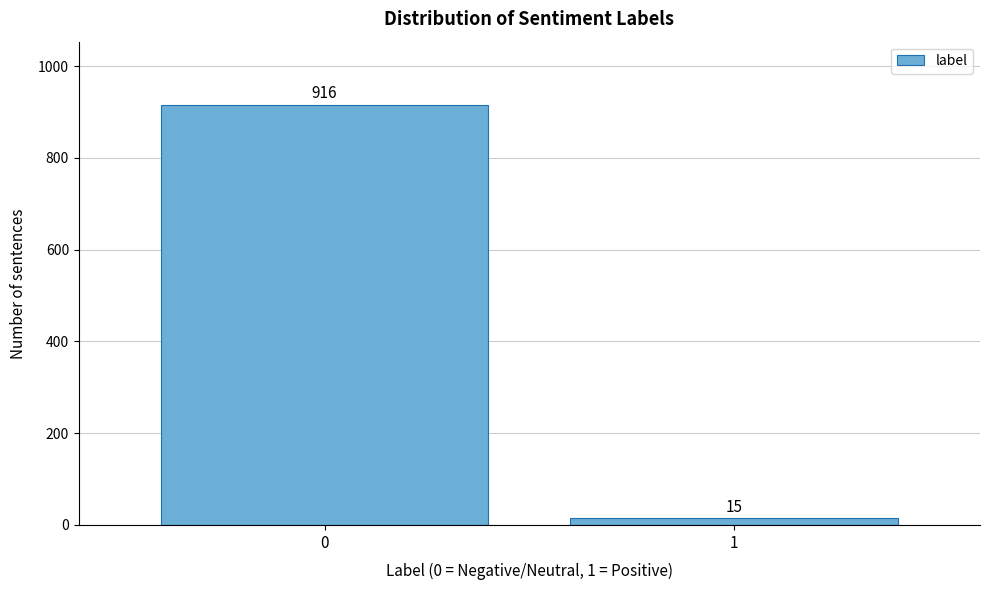

Reading left to right, what are all the values shown in this chart?

916	15